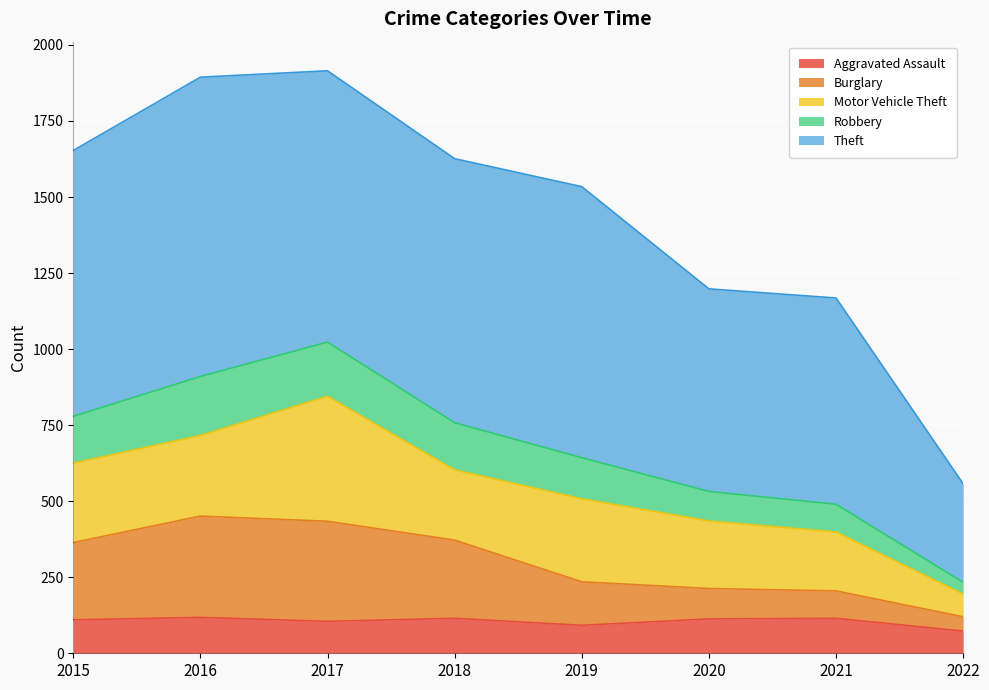

Which has a higher value, 2020 or 2016?

2016